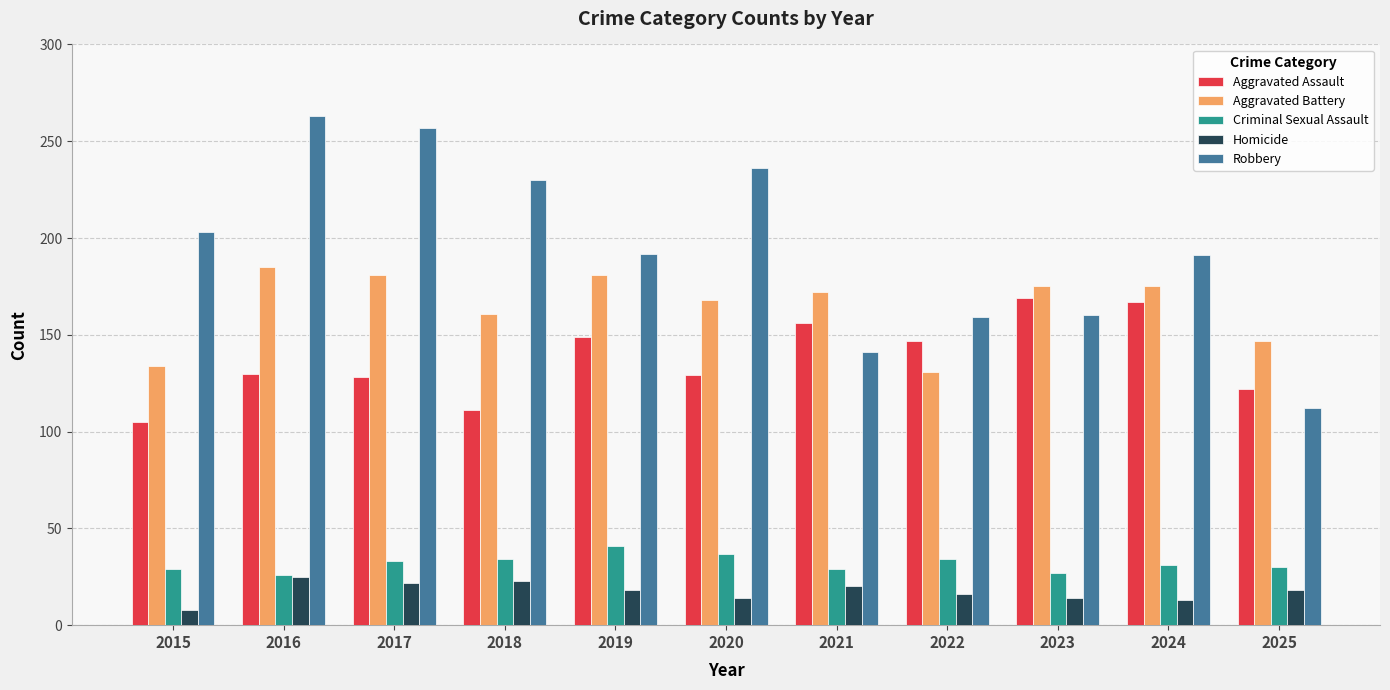

Is the value of Criminal Sexual Assault at 2020 greater than the value of Homicide at 2024?

Yes